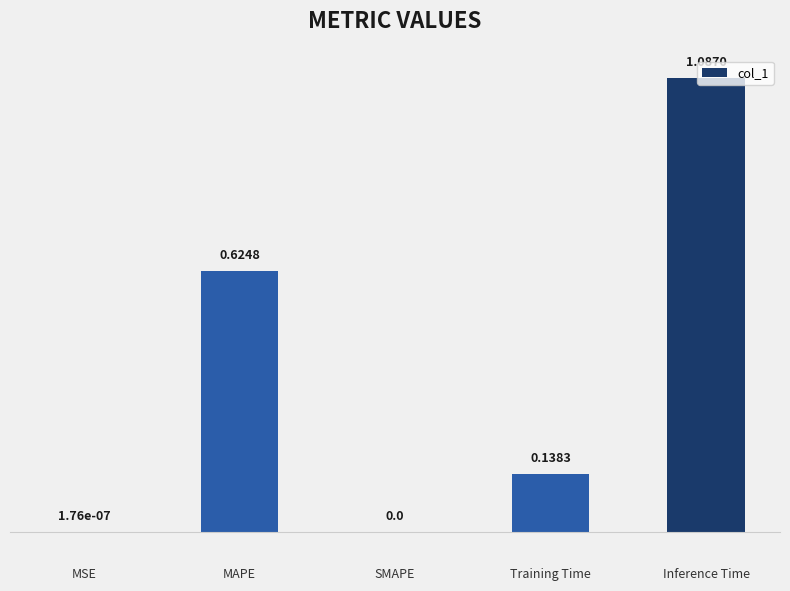

What is the sum of all values?

1.9